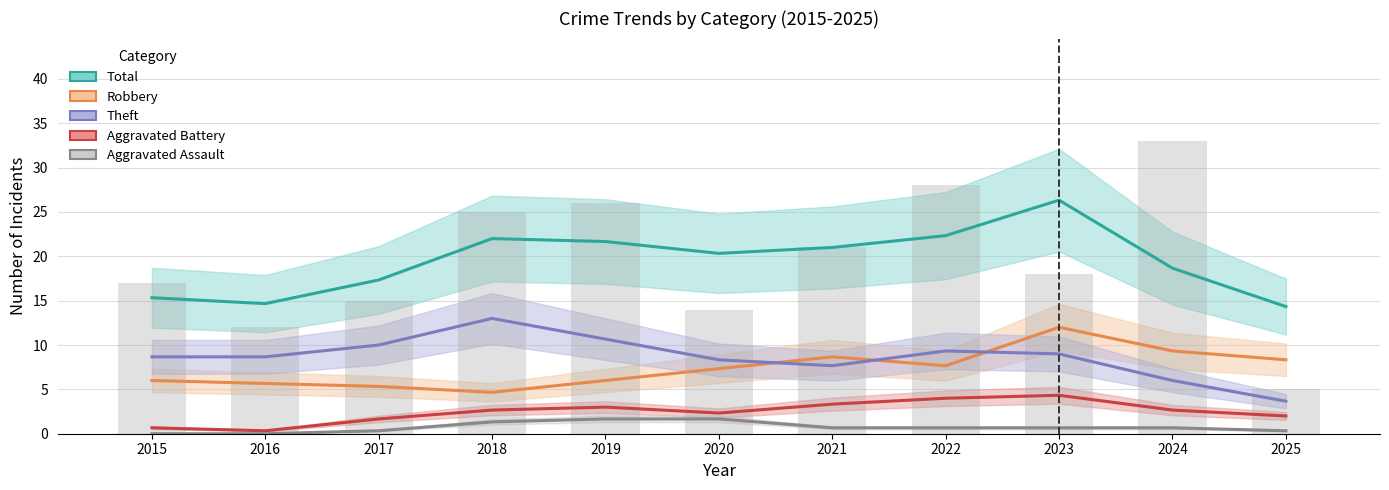

Which series has the largest total across all categories?

Total